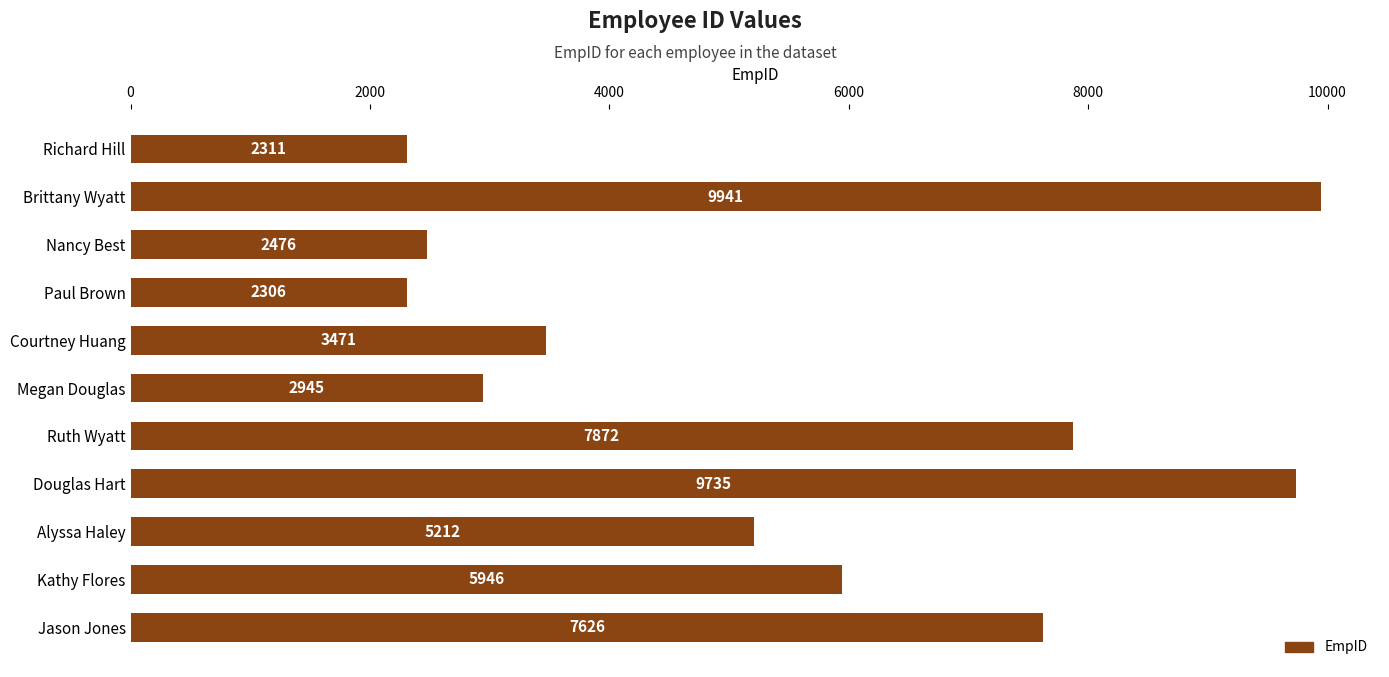

What is the label of the 4th bar from the bottom?

Douglas Hart